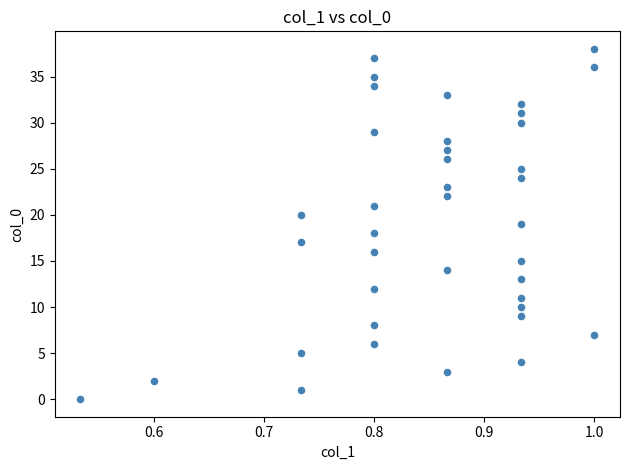

What is the range of Y values (max minus min)?

38